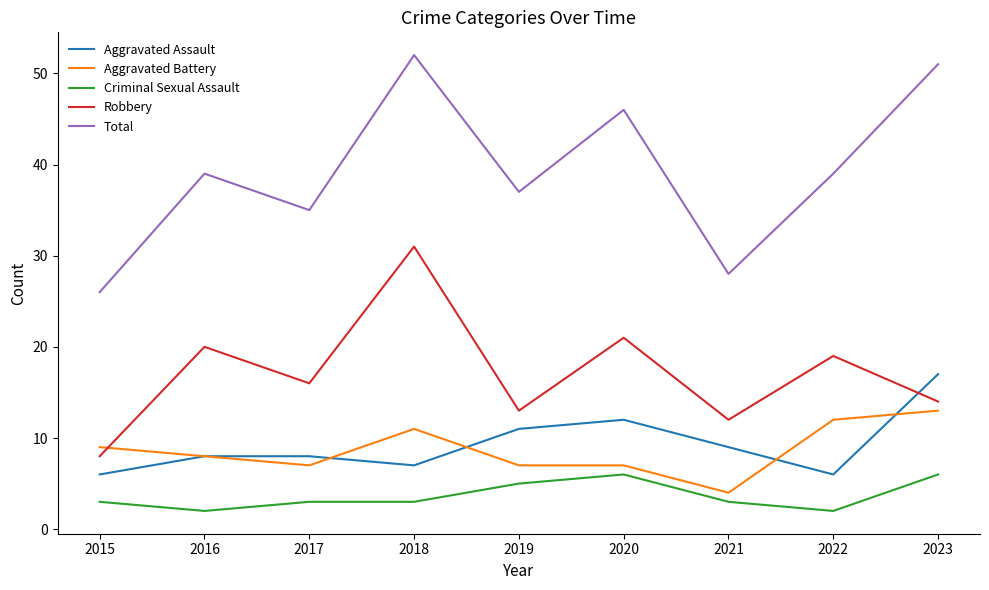

Reading left to right, extract all data points from this chart.

Aggravated Assault: 6	8	8	7	11	12	9	6	17
Aggravated Battery: 9	8	7	11	7	7	4	12	13
Criminal Sexual Assault: 3	2	3	3	5	6	3	2	6
Robbery: 8	20	16	31	13	21	12	19	14
Total: 26	39	35	52	37	46	28	39	51